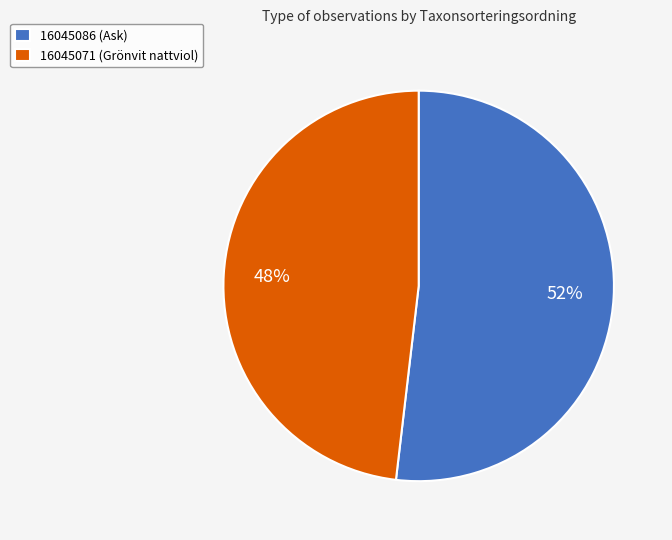

To the nearest percent, what is the combined percentage of 16045086 (Ask) and 16045071 (Grönvit nattviol)?

100%